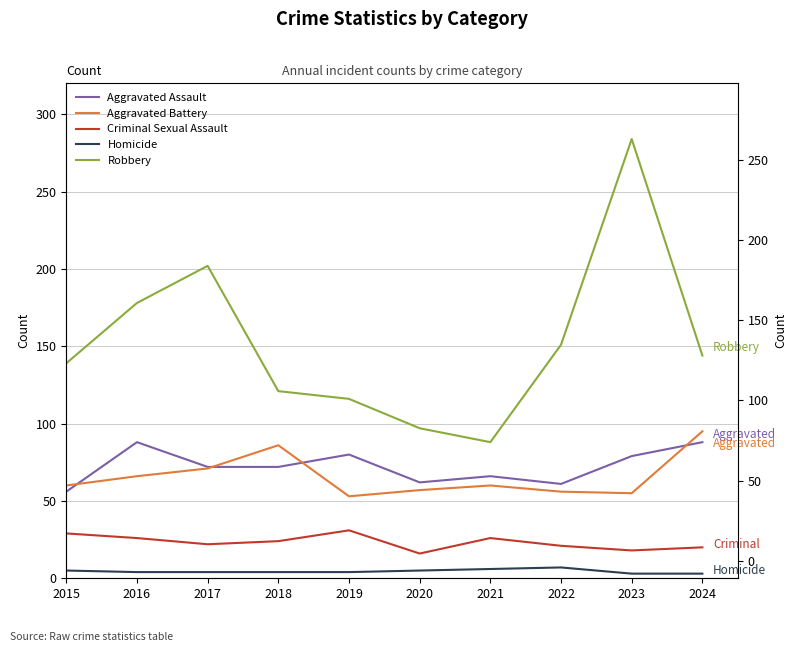

At which category is the sum across all series the highest?

2023